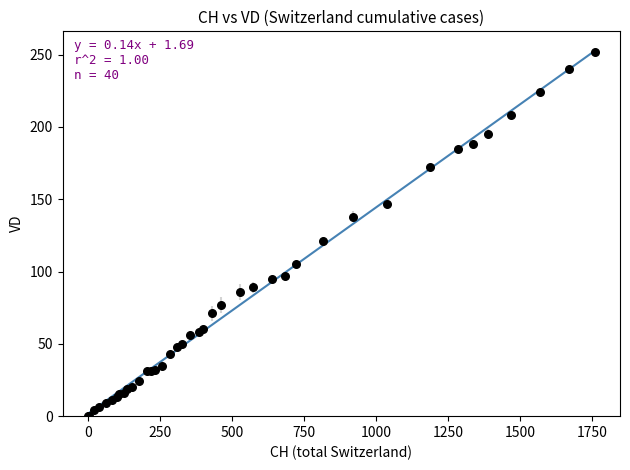

What Y value in the scatter plot is closest to 126?

121